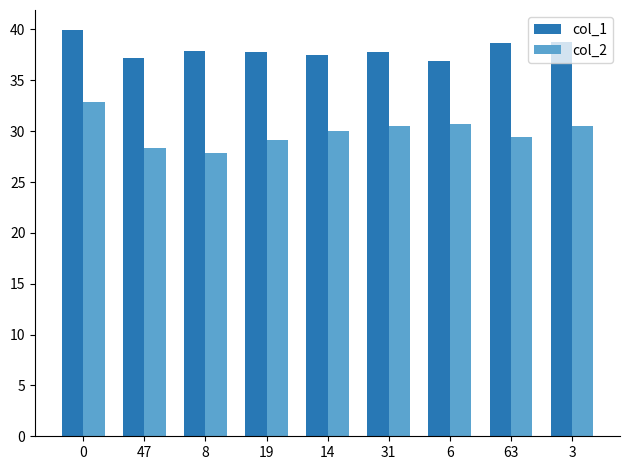

What is the total value across all series at 6?

67.6